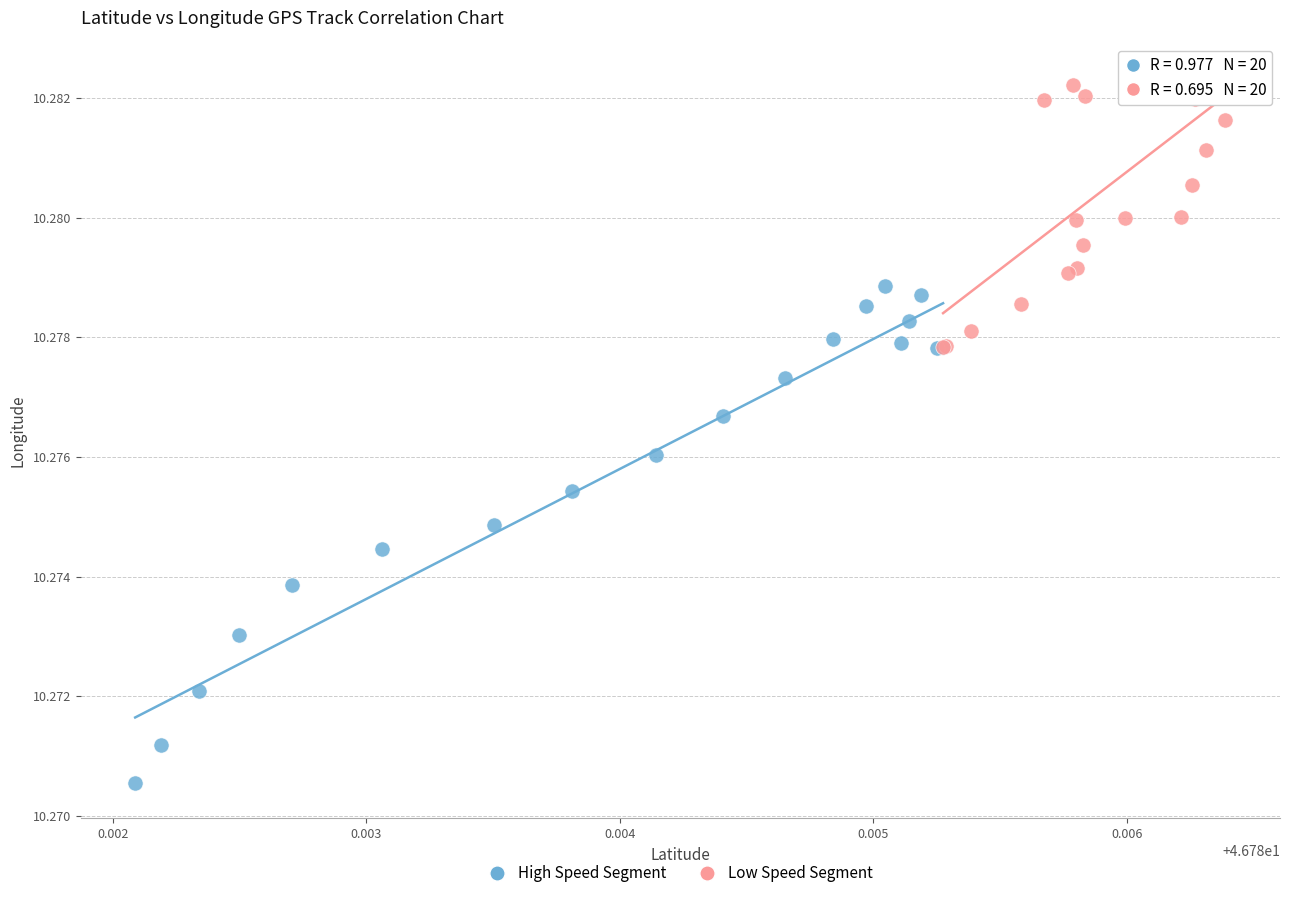

Which series reaches the minimum Y coordinate?

High Speed Segment